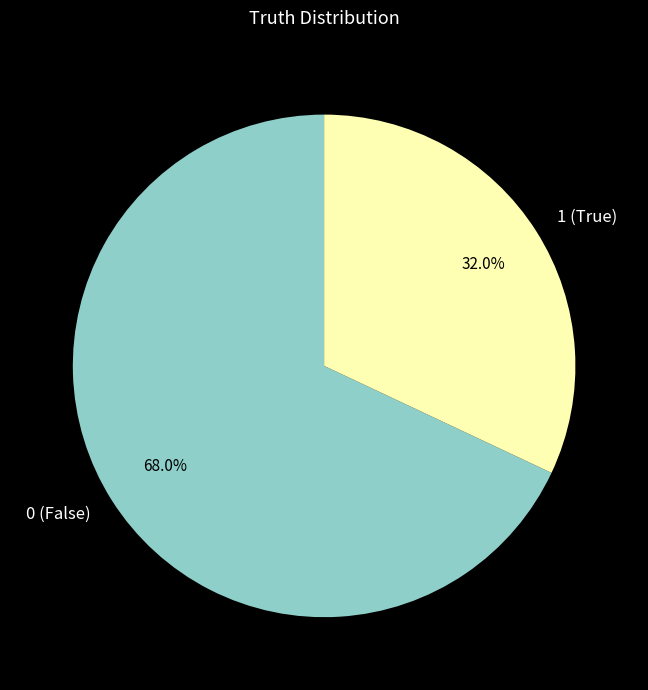

Does any single category account for the majority?

Yes